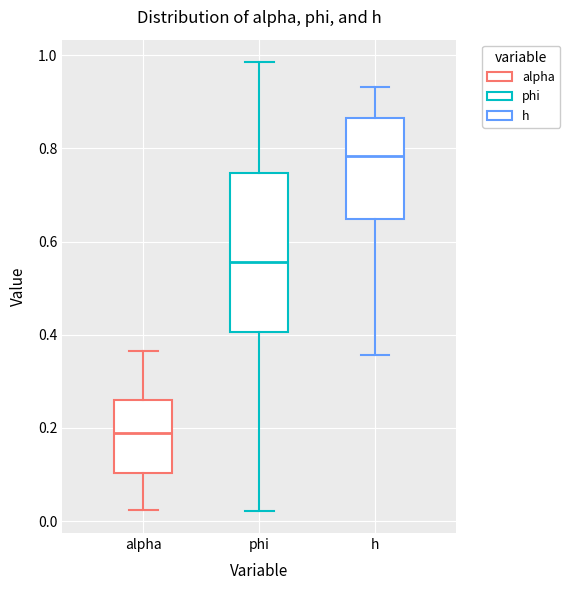

Which box has the lowest median line?

alpha